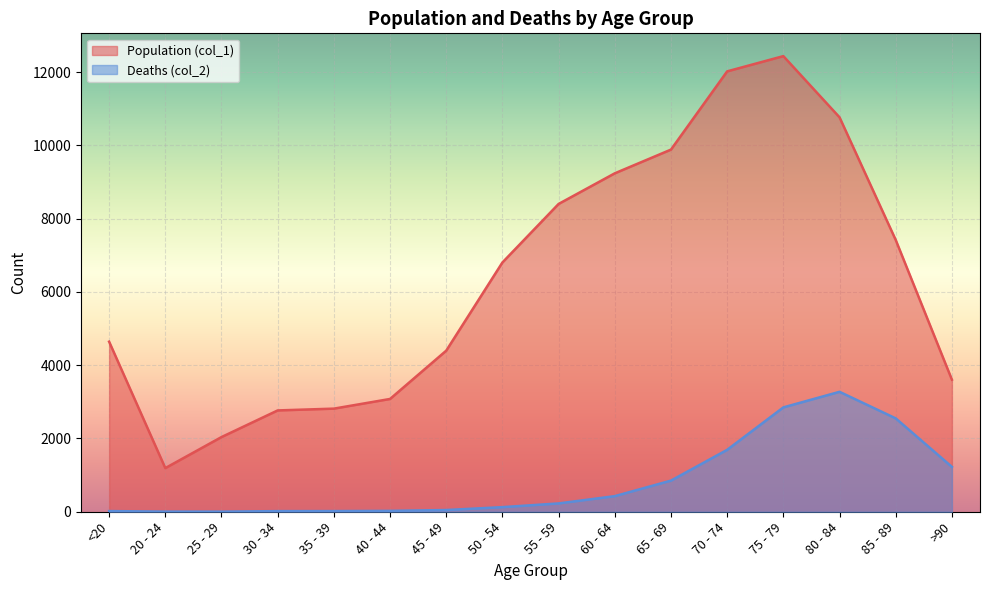

True or false: Population (col_1) has more than 2 interior local peaks.

False